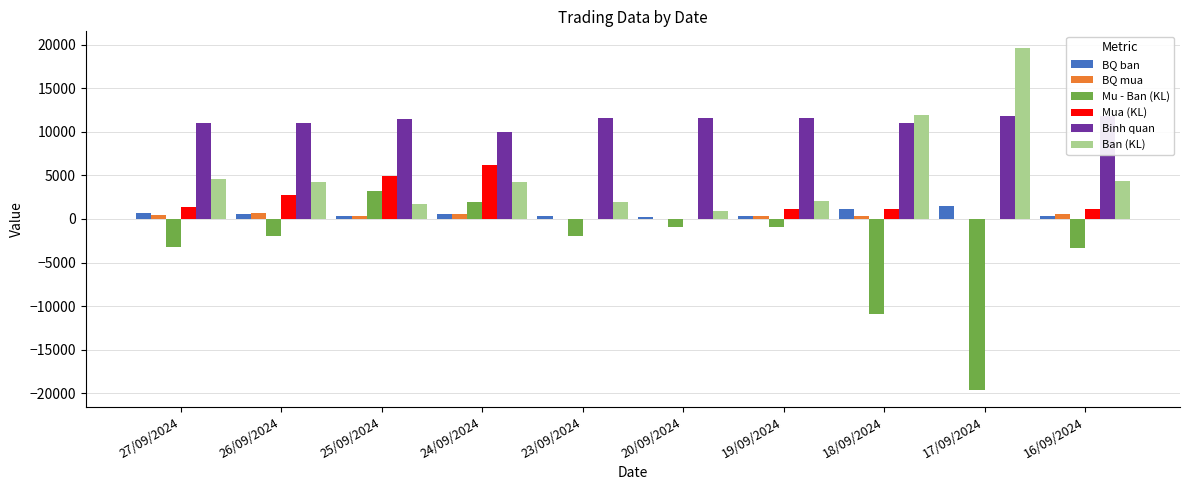

The value of BQ ban at 24/09/2024 is 614. True or false?

True